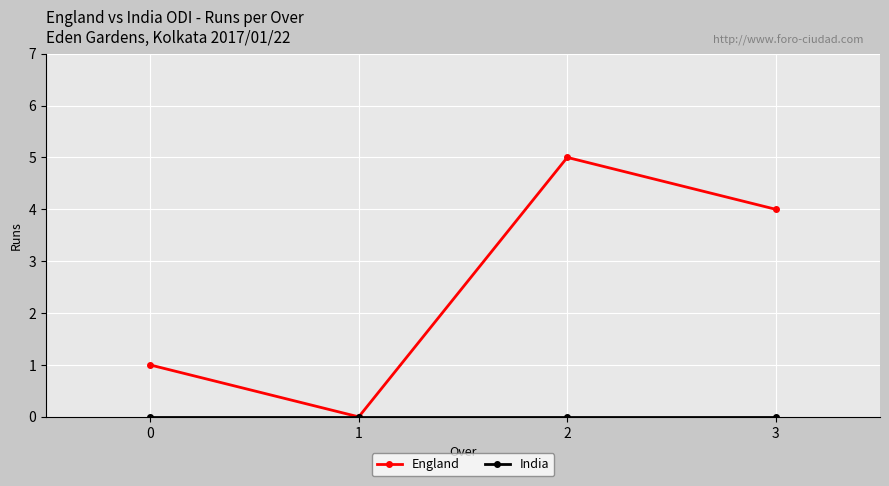

At which category is the sum across all series the highest?

2